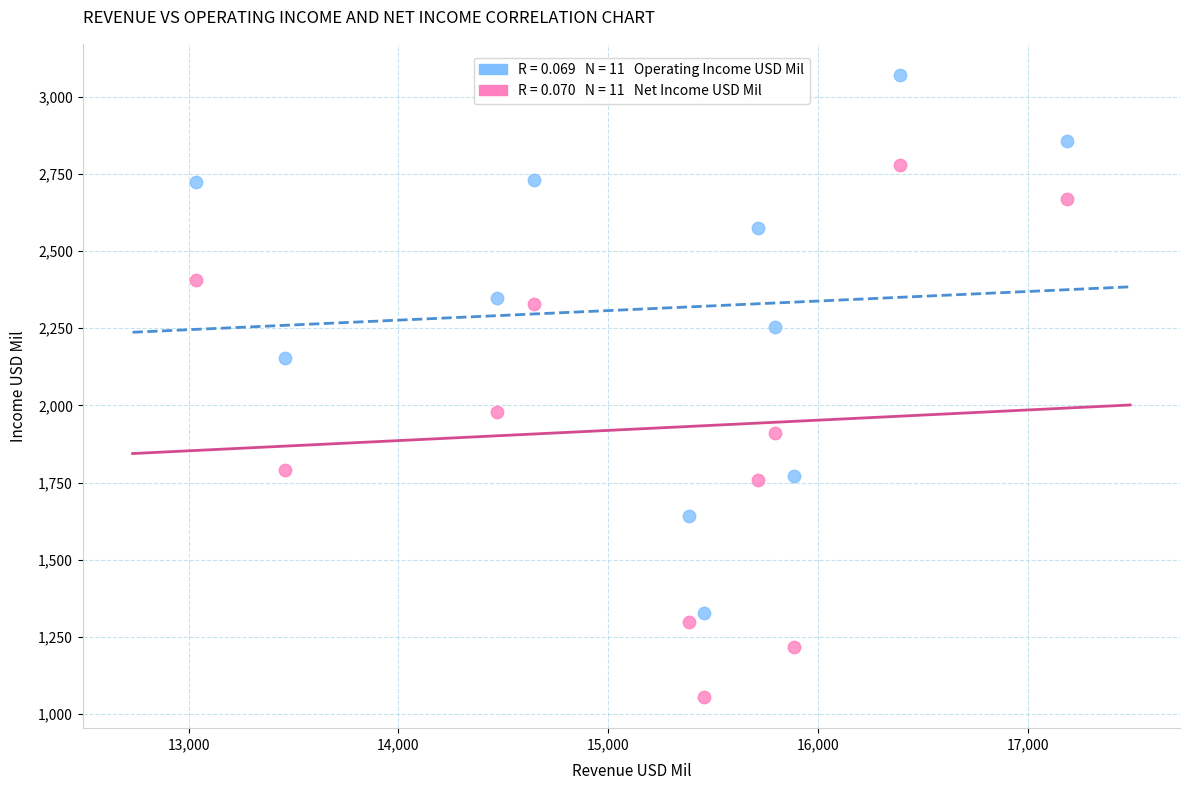

Across all data points, what is the range of X values (max minus min)?

4153